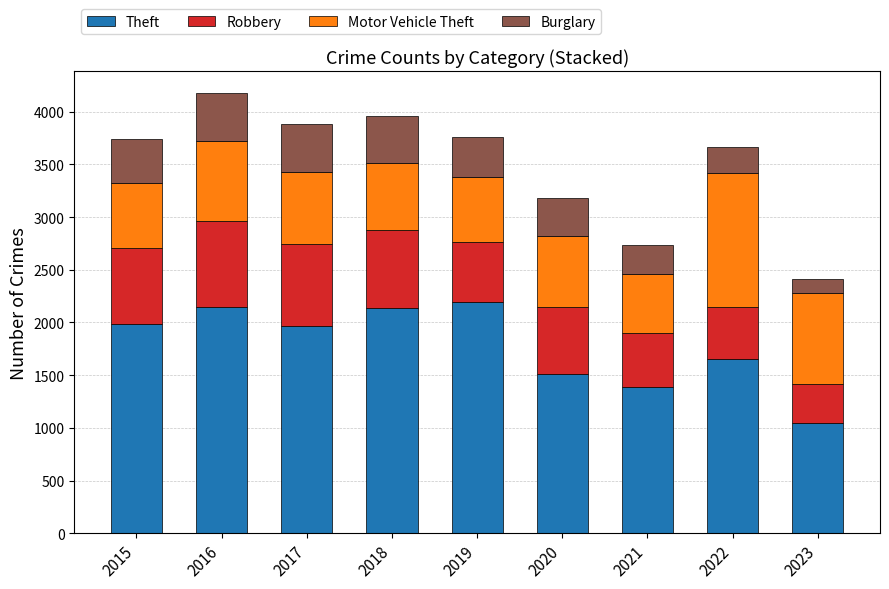

What is the lowest value of the Theft series?

1043